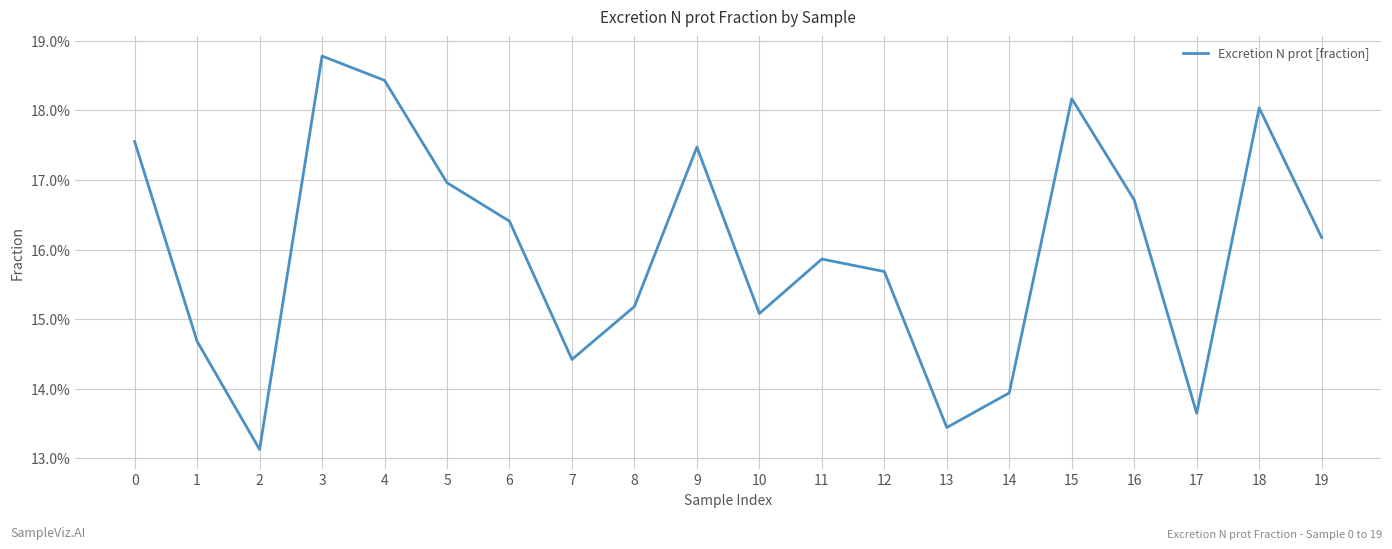

Does the chart have visible grid lines?

Yes